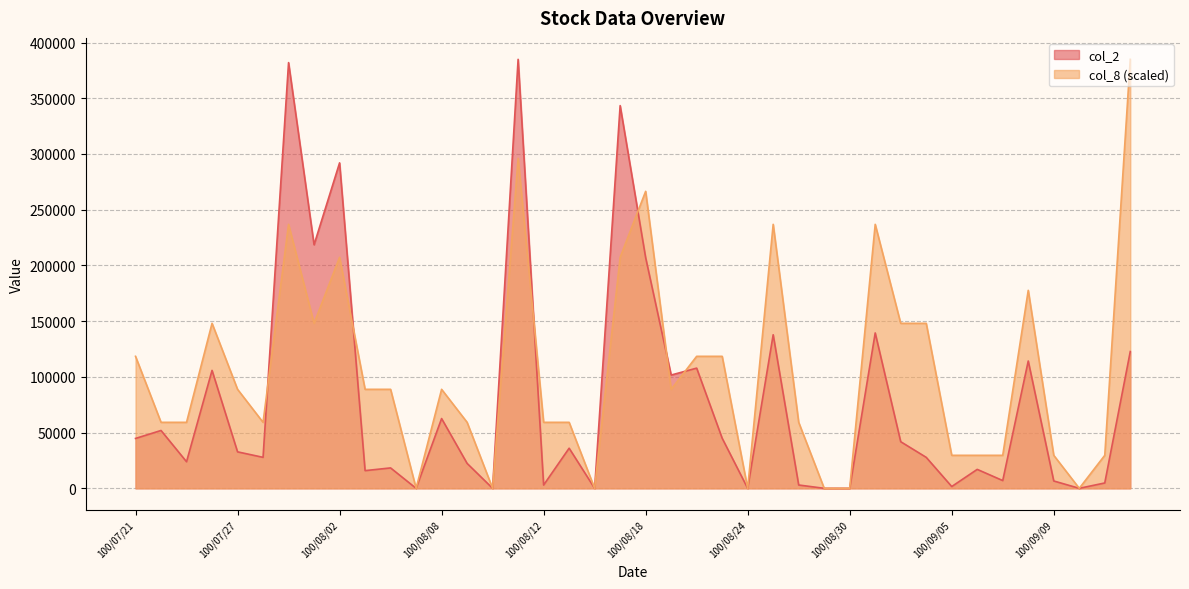

How many lines are shown in the chart?

2